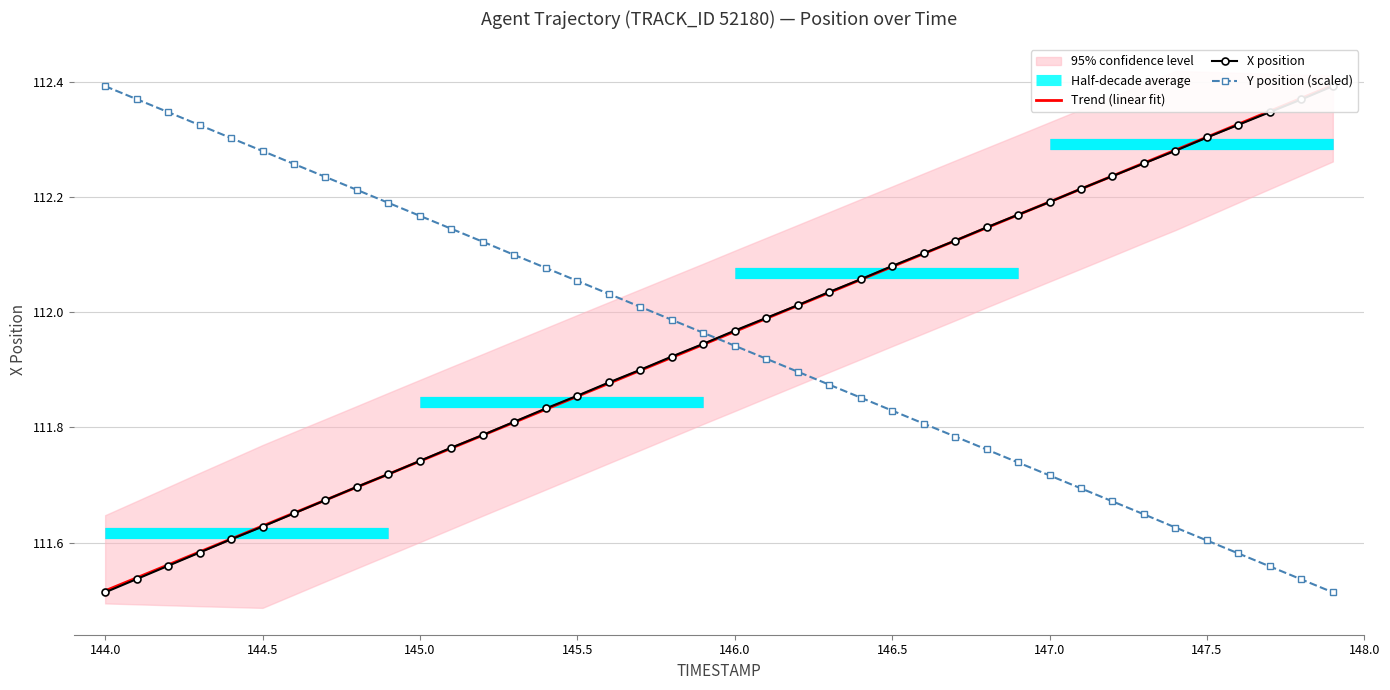

At which label does Y position (scaled) reach its peak?

144.0